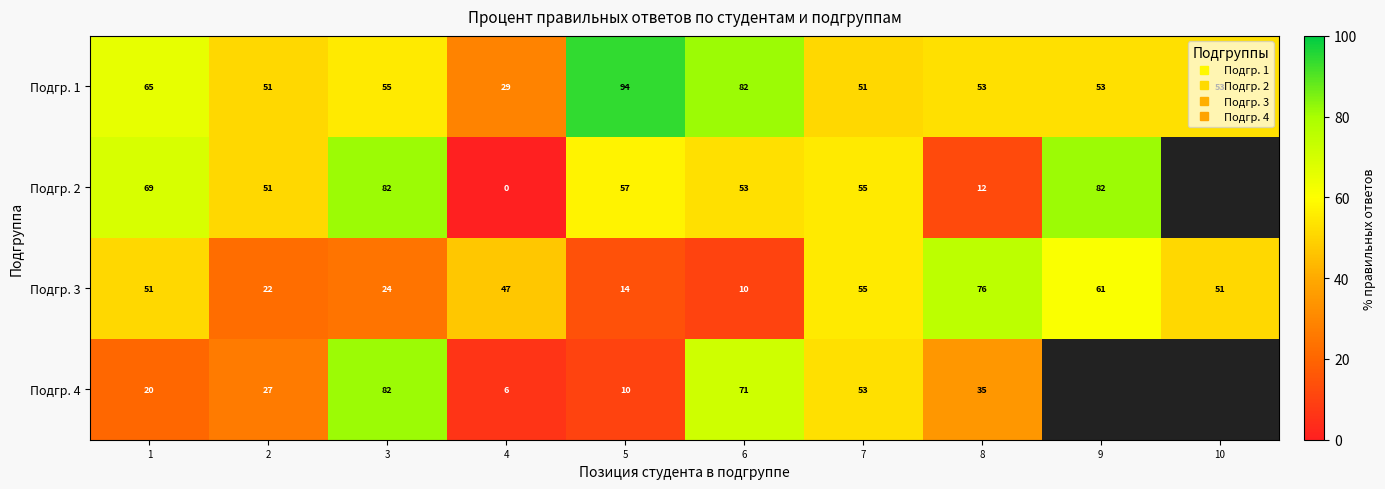

What is the highest value of the Подгр. 2 series?

81.6